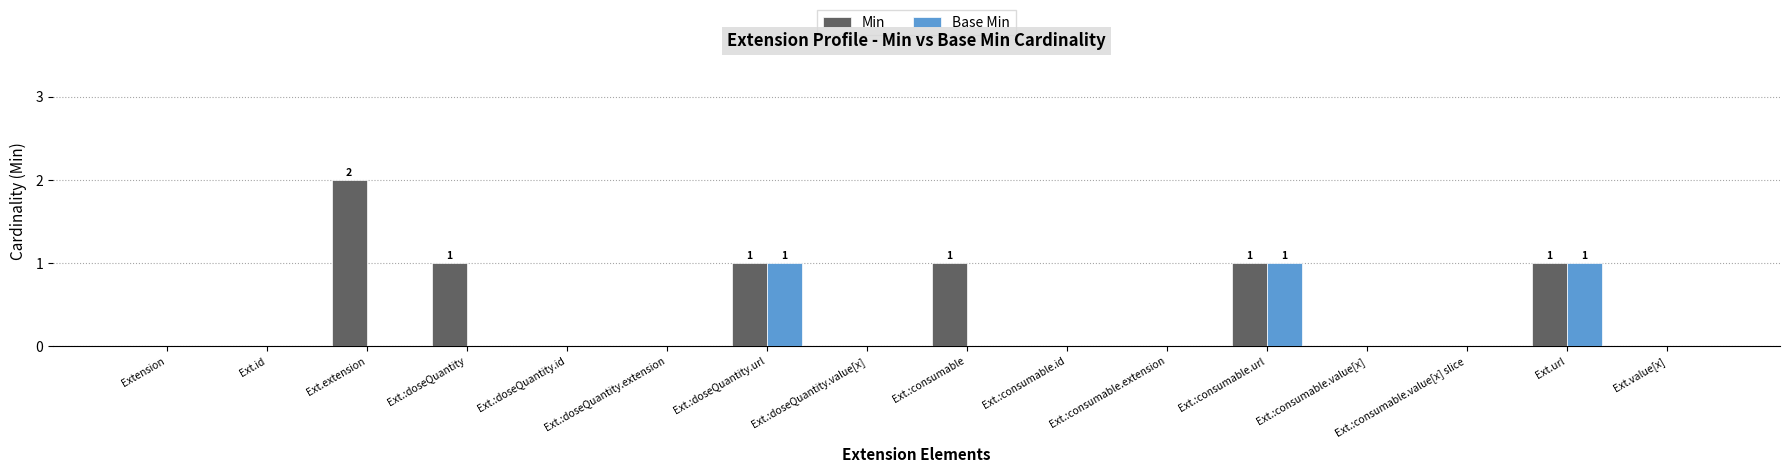

Which series has the largest total across all categories?

Min